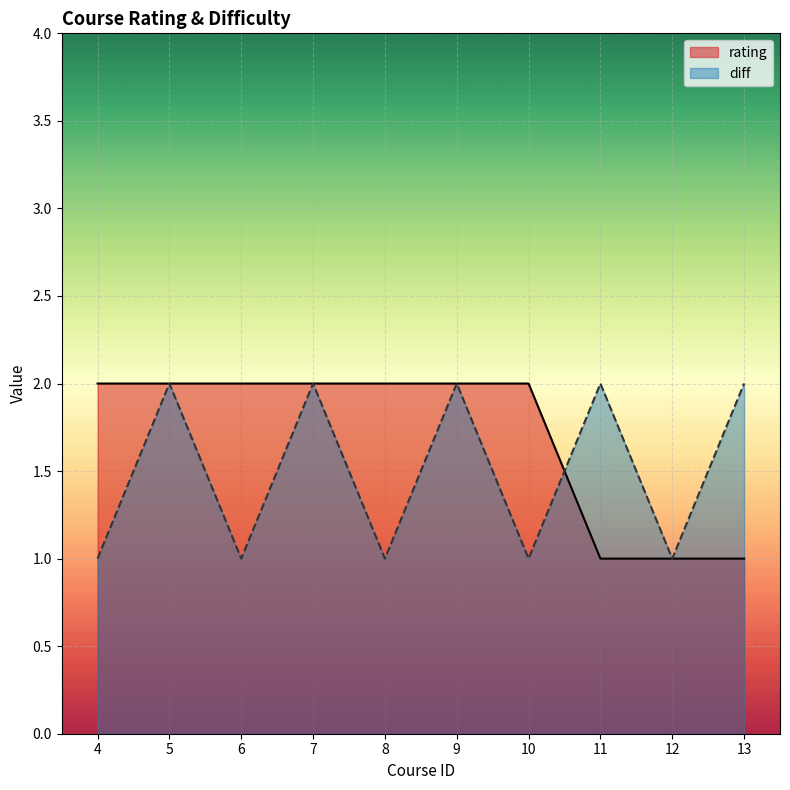

At which category is the sum across all series the highest?

5